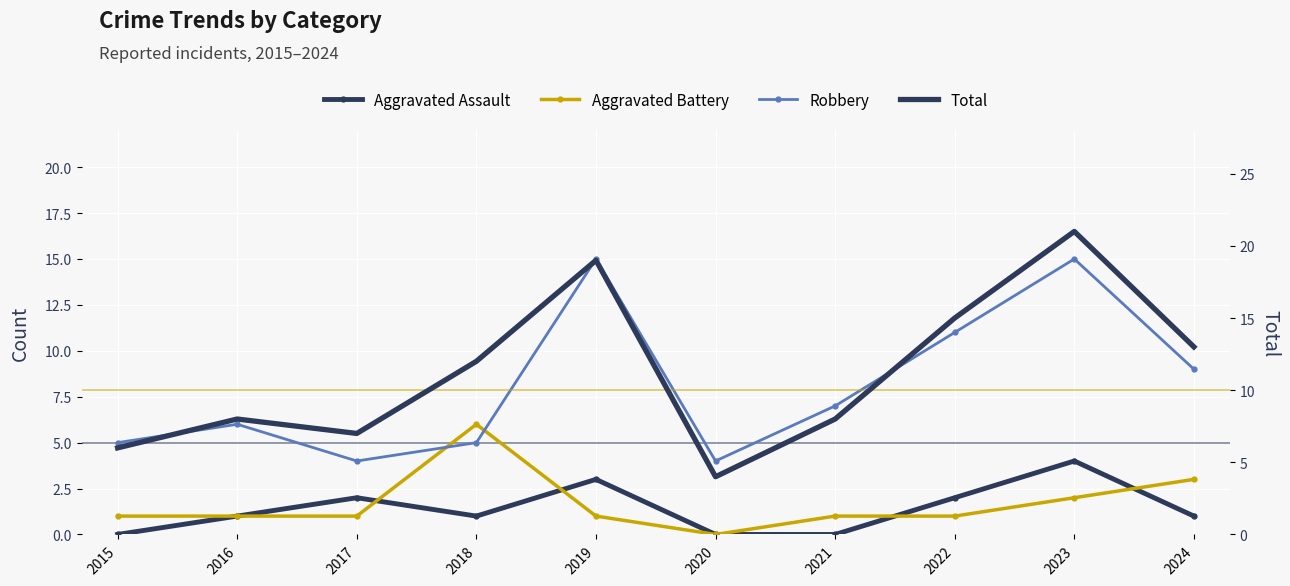

Where is the first local minimum for Robbery?

2017